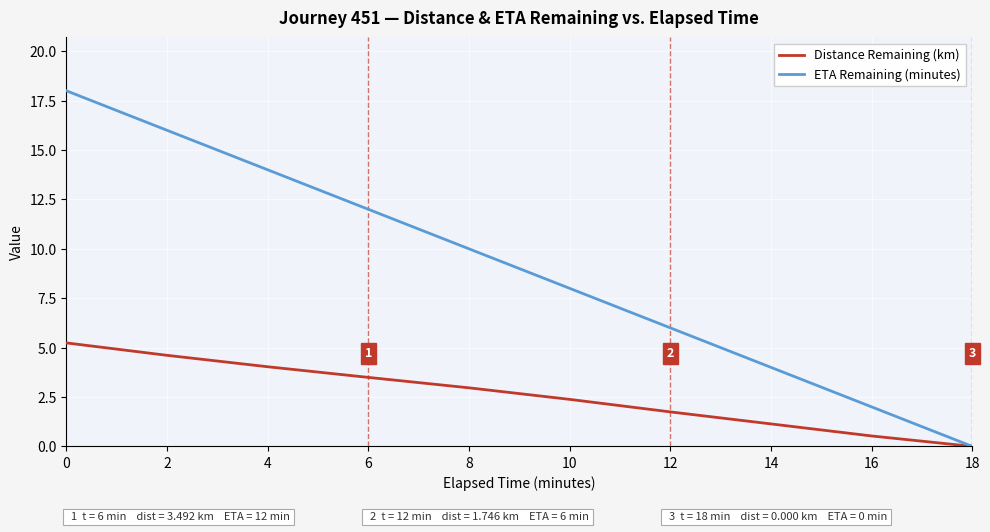

What is the maximum value shown in the chart?

18.0